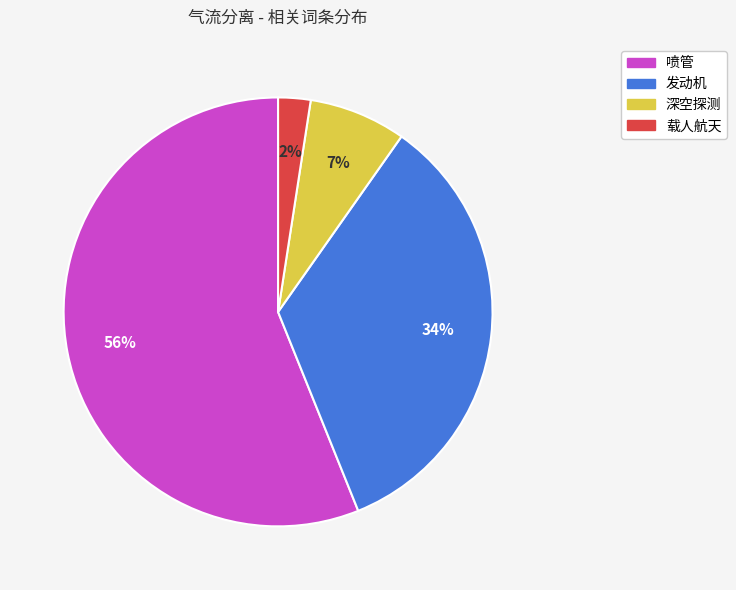

Which slice is the largest?

喷管